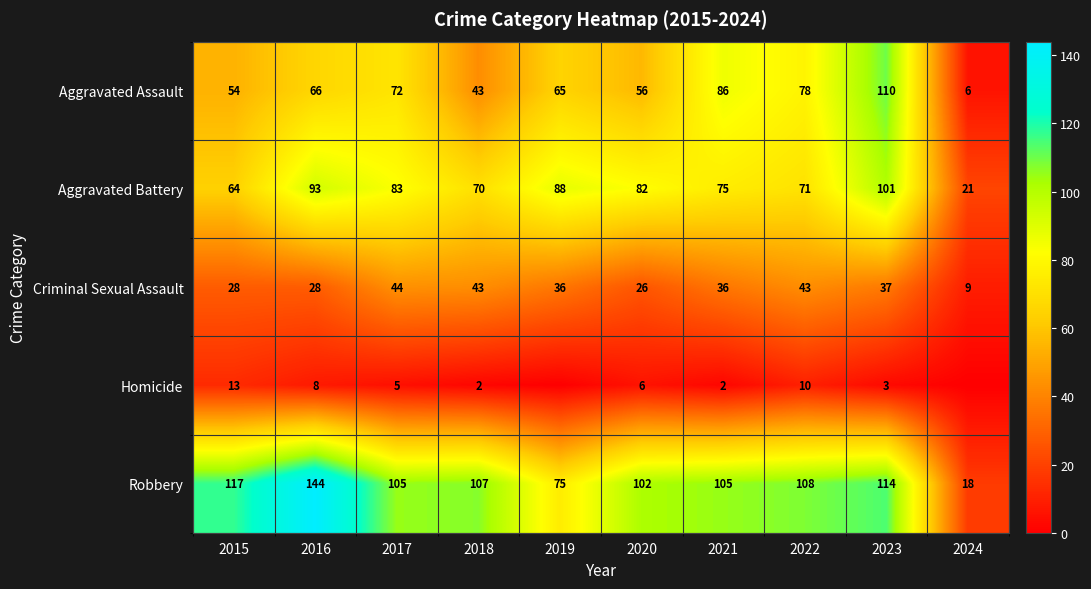

Rank the series at 2020 from highest to lowest value.

Robbery, Aggravated Battery, Aggravated Assault, Criminal Sexual Assault, Homicide